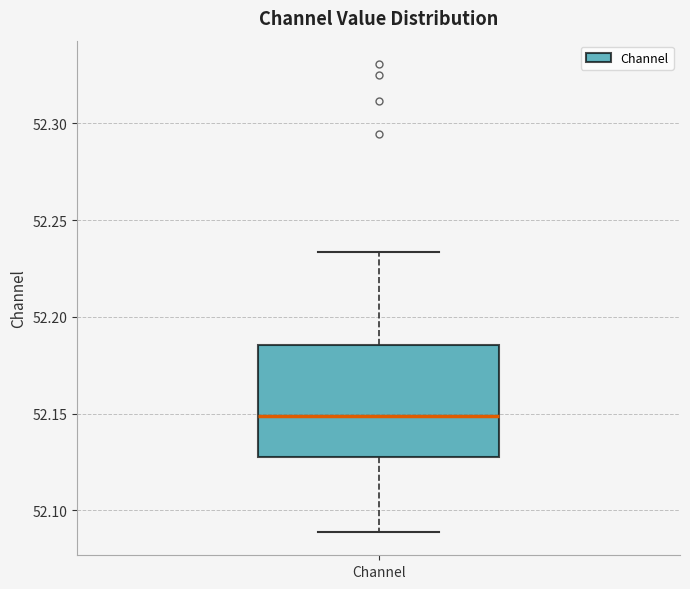

Where is the lower edge of the box for Channel on the y-axis? The values are not printed on the chart, so give them approximately, as read against the axis.

52.130